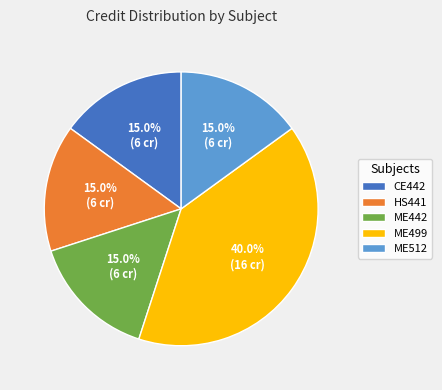

Is it true that ME442 is 29% of the pie?

False